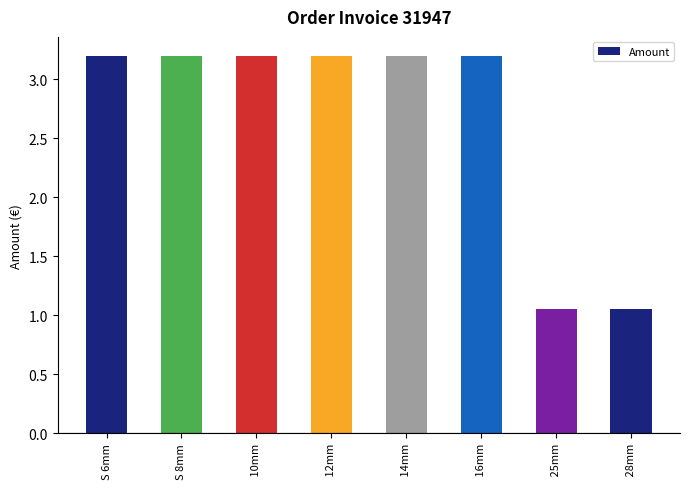

What is the label of the 8th bar from the right?

S 6mm